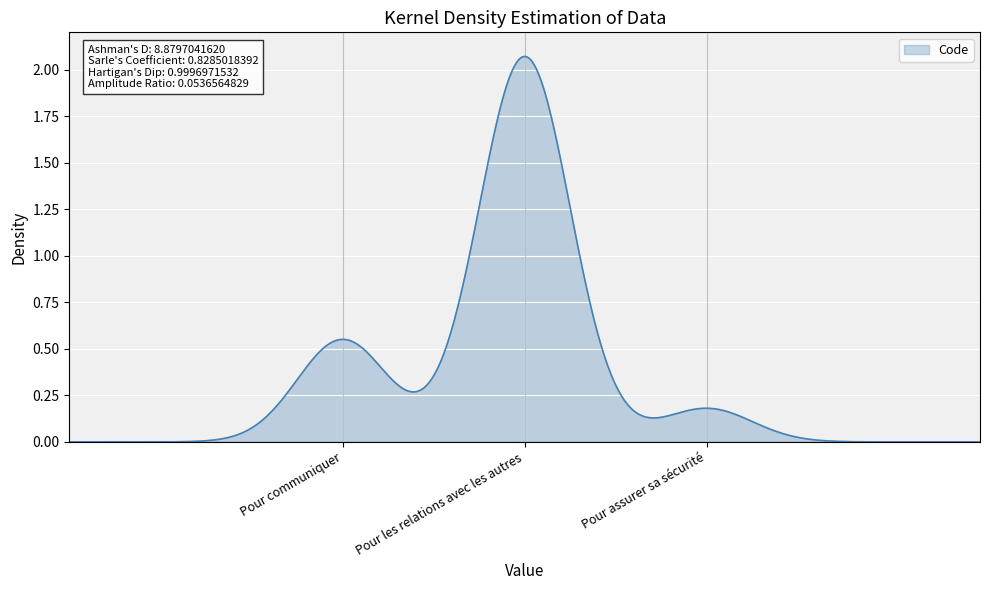

Is this an area chart (filled region under the line)?

Yes